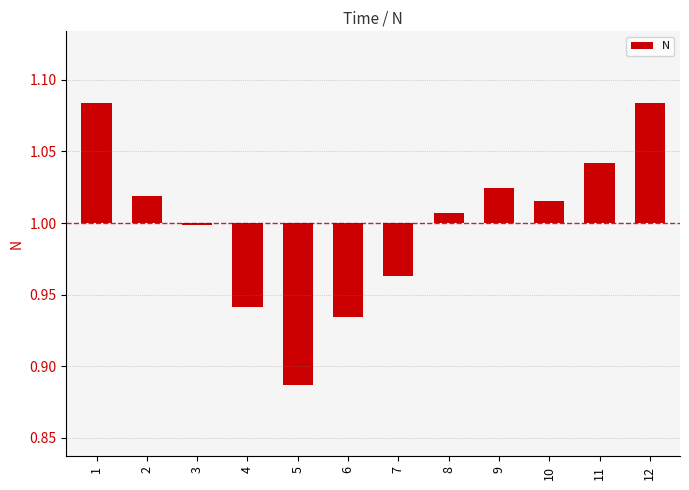

Where does the data first go above 0?

1